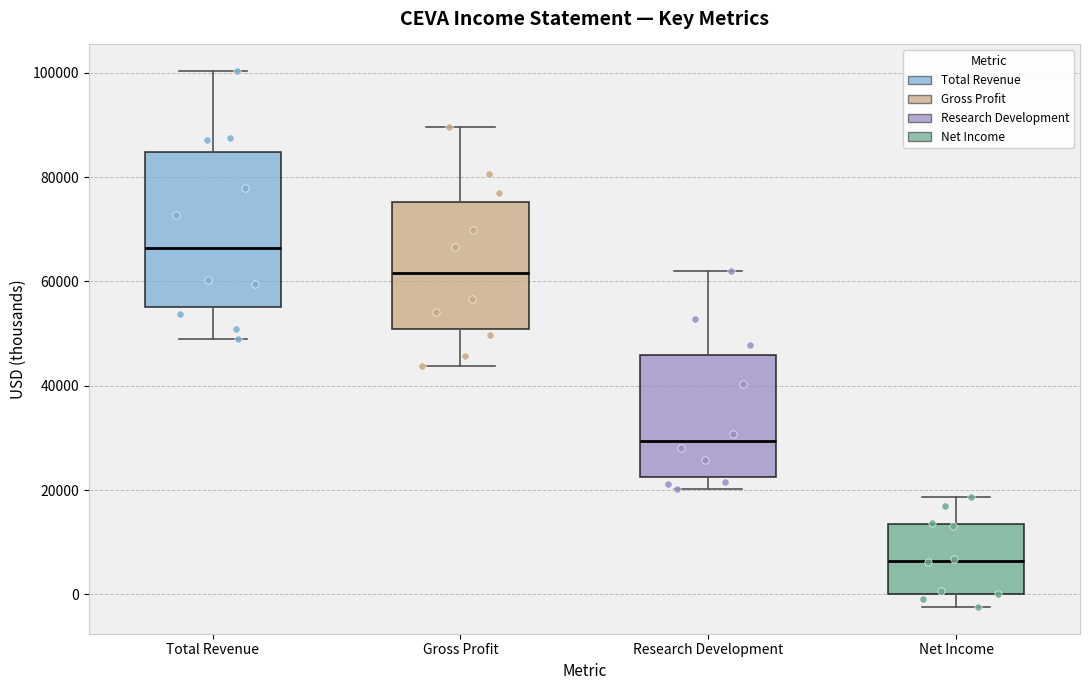

Reading left to right, transcribe this box plot: for each box, give where its median line is, the range the box spans, and where its two whiskers end, as read against the y-axis. The values are not printed on the chart, so give them approximately, as read against the axis.

Total Revenue: median 66000, box 56000 to 84000, whiskers 48000 to 100000
Gross Profit: median 62000, box 50000 to 76000, whiskers 44000 to 90000
Research Development: median 30000, box 22000 to 46000, whiskers 20000 to 62000
Net Income: median 6000, box 0 to 14000, whiskers -2000 to 18000